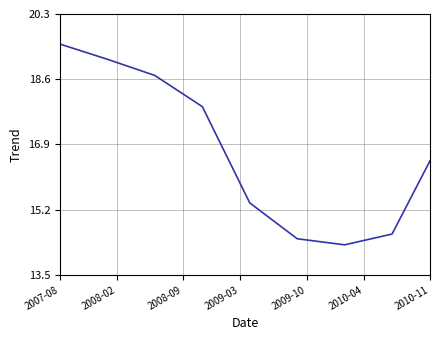

What is the minimum value shown in the chart?

14.3